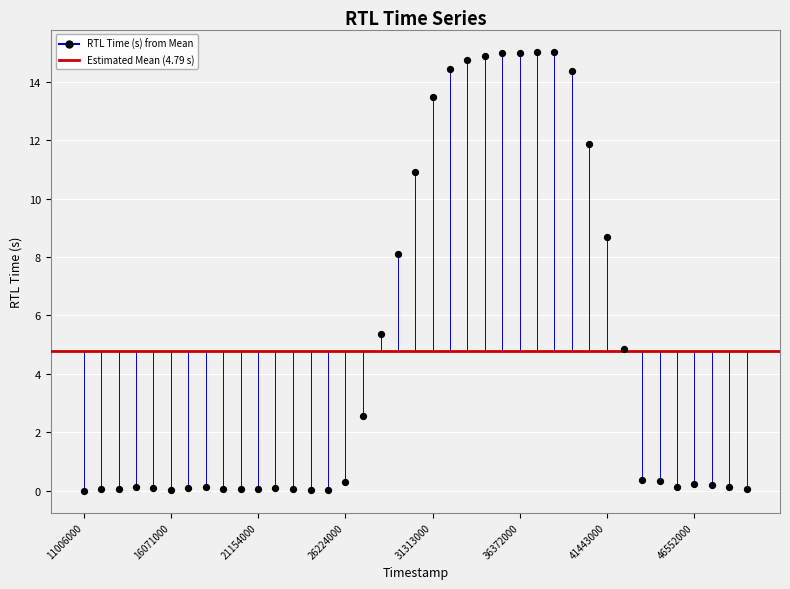

What Y value in the scatter plot is closest to 7?

8.1